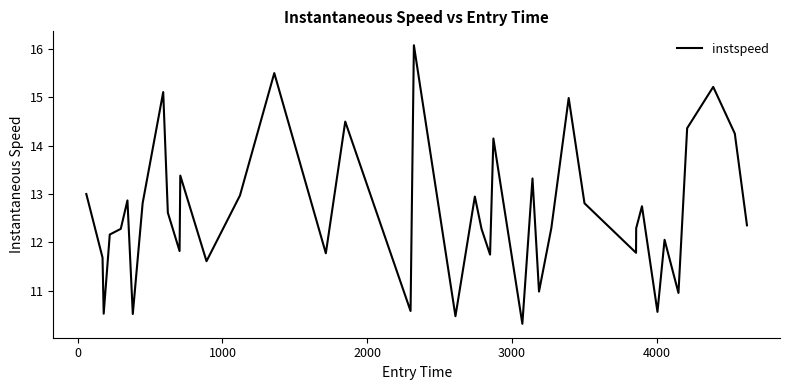

What is the minimum value shown in the chart?

10.3